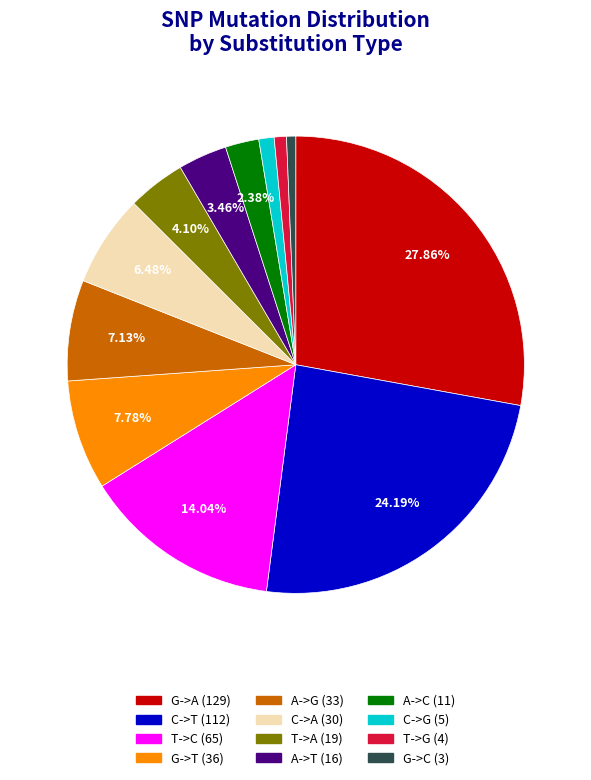

How many slices are in this pie chart?

12